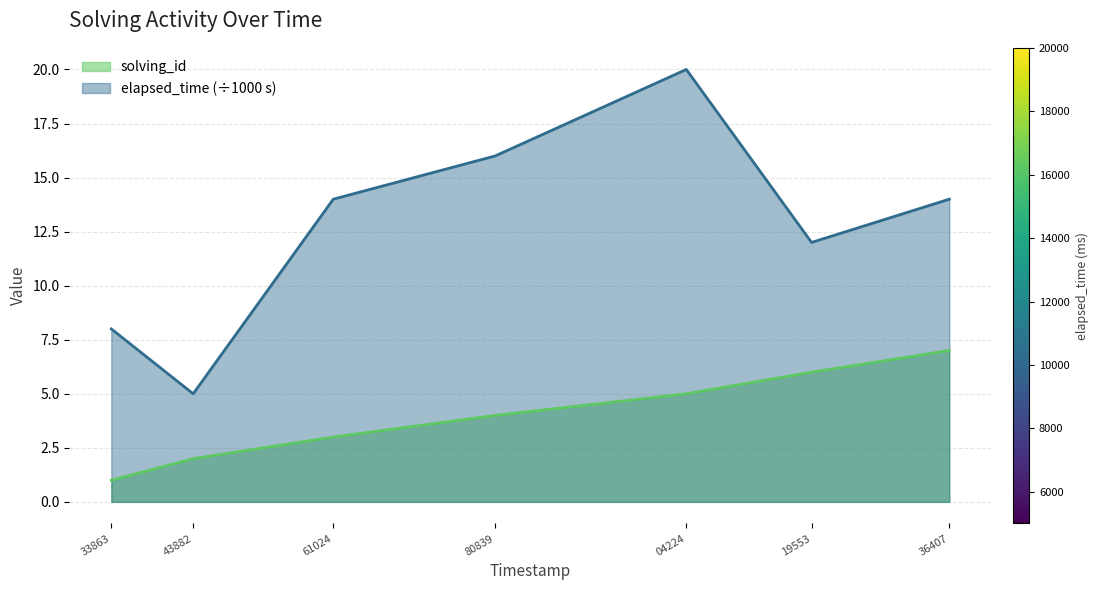

At which label does solving_id reach its minimum?

33863